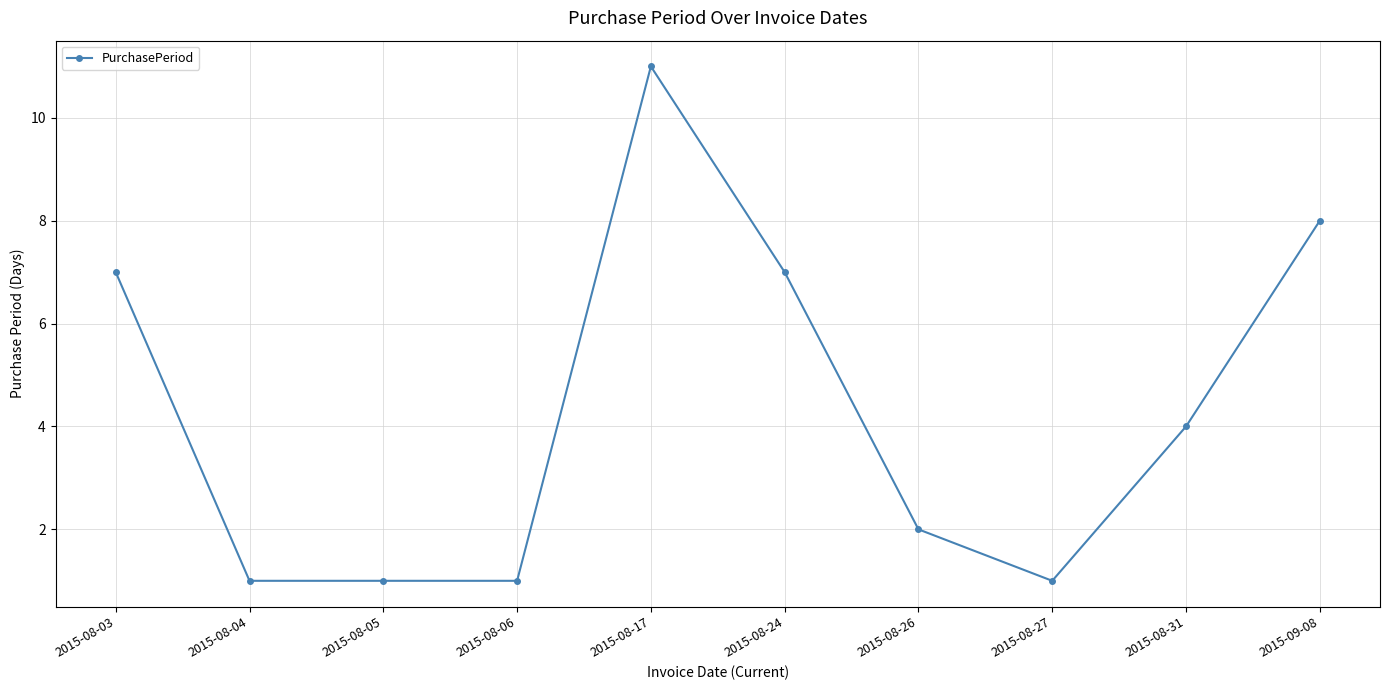

At which label does the data first exceed 4?

2015-08-03